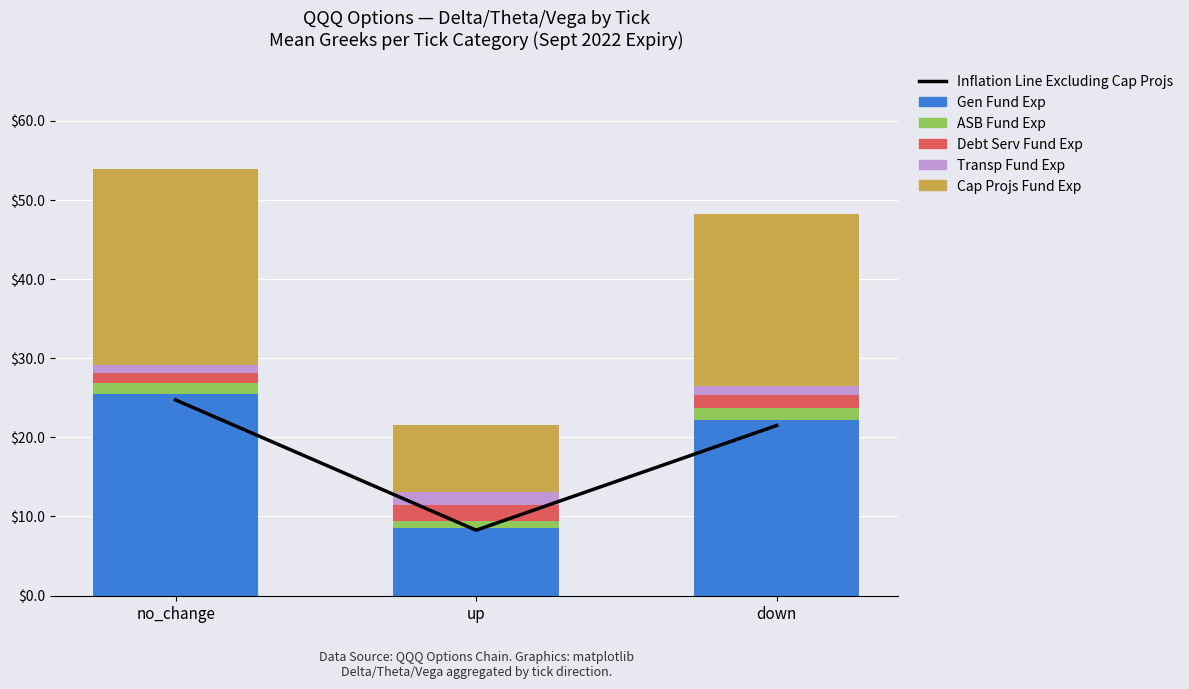

What are all the series names shown in the legend?

Inflation Line Excluding Cap Projs, Gen Fund Exp, ASB Fund Exp, Debt Serv Fund Exp, Transp Fund Exp, Cap Projs Fund Exp